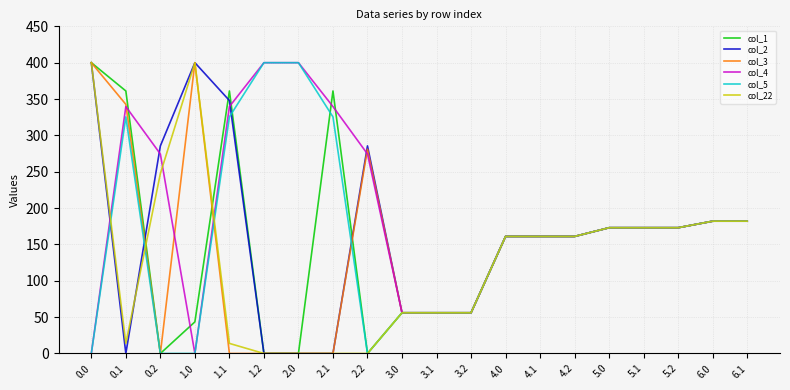

The value of col_4 at 5.2 is 173.0. True or false?

True